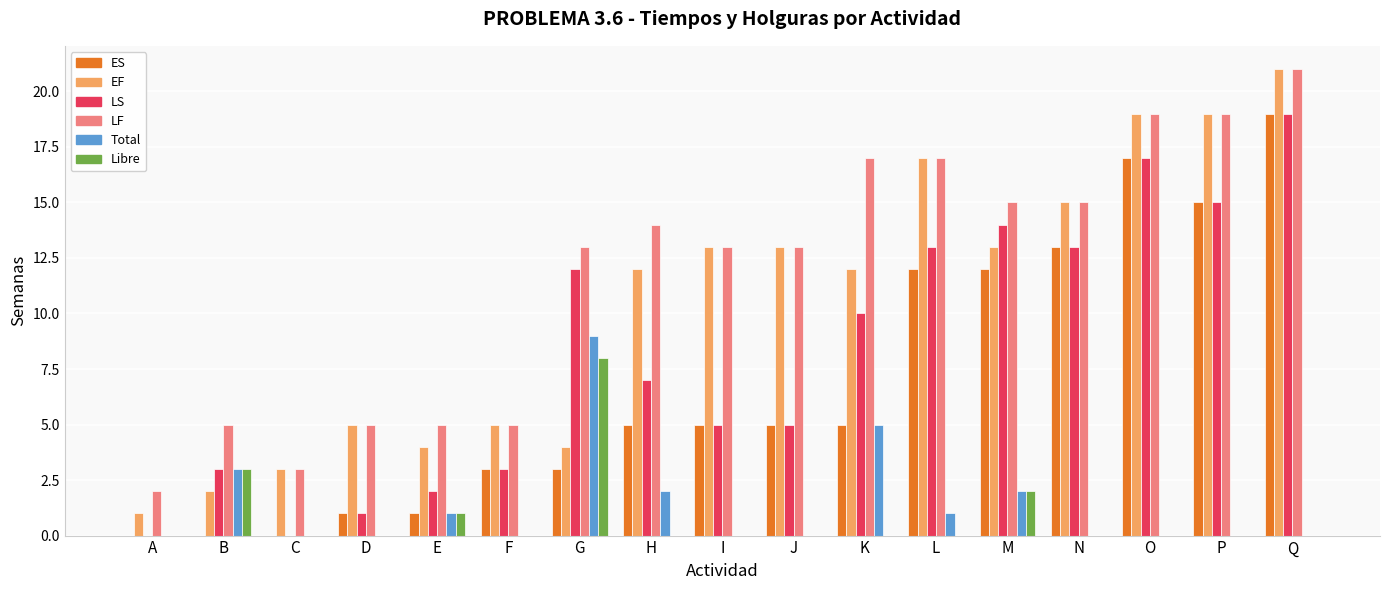

Is the value of LF at D greater than the value of LS at L?

No